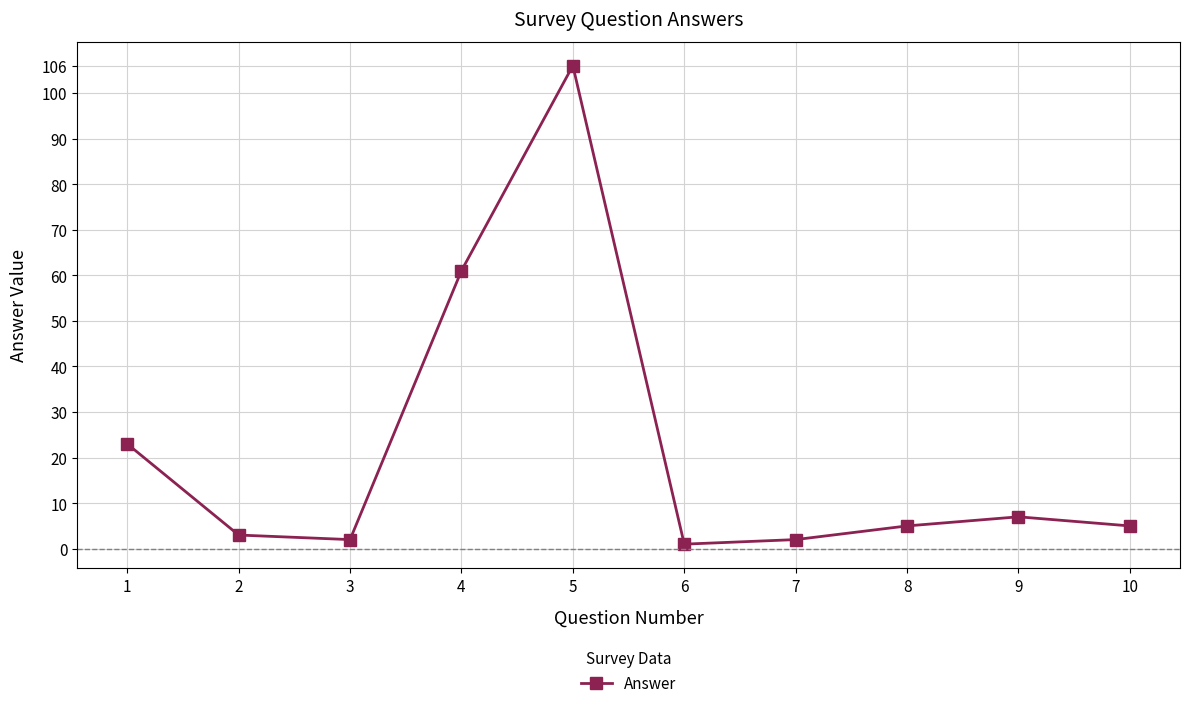

Reading right to left, extract all data points from this chart.

10=5	9=7	8=5	7=2	6=1	5=106	4=61	3=2	2=3	1=23